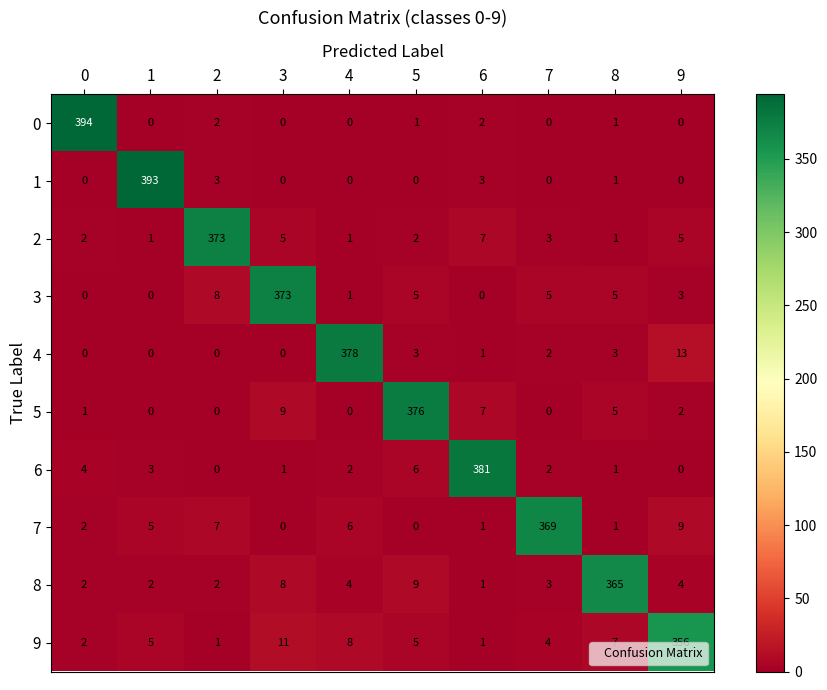

What is the sum of the 6 values at 1 and 8?

4